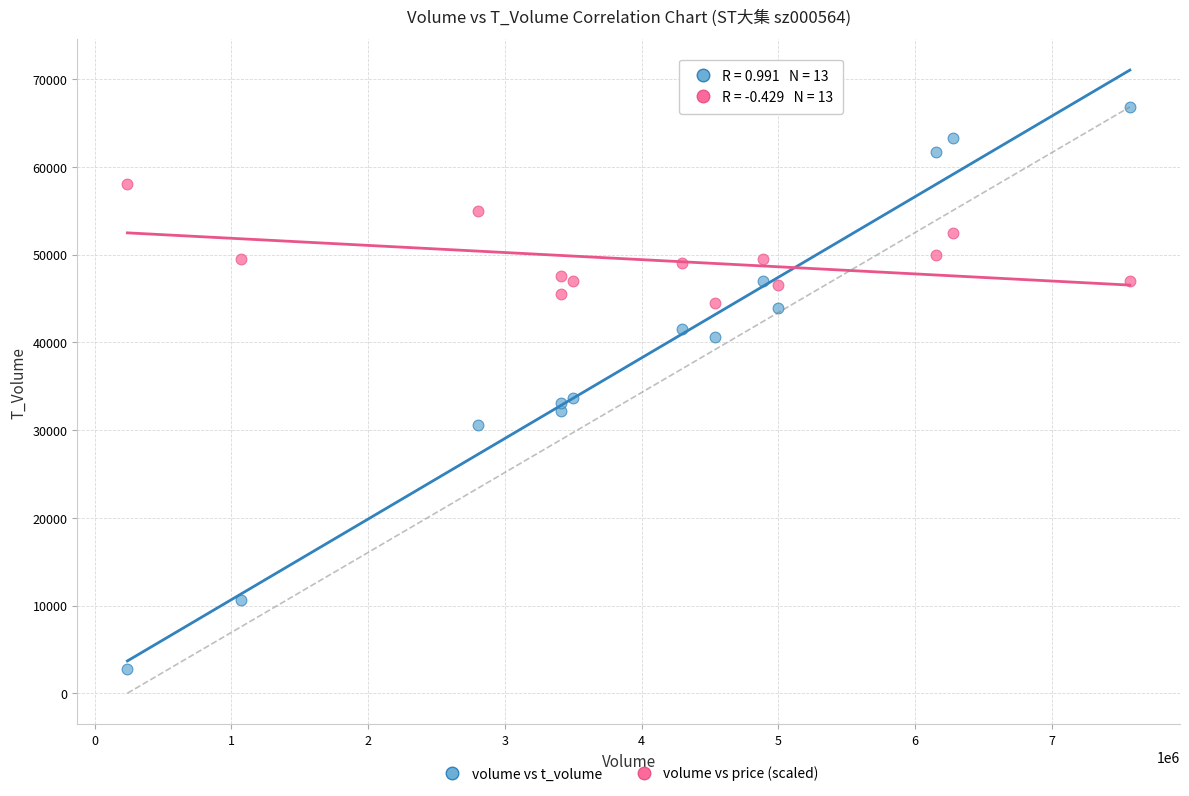

What are all the series names shown in the legend?

volume vs t_volume, volume vs price (scaled)